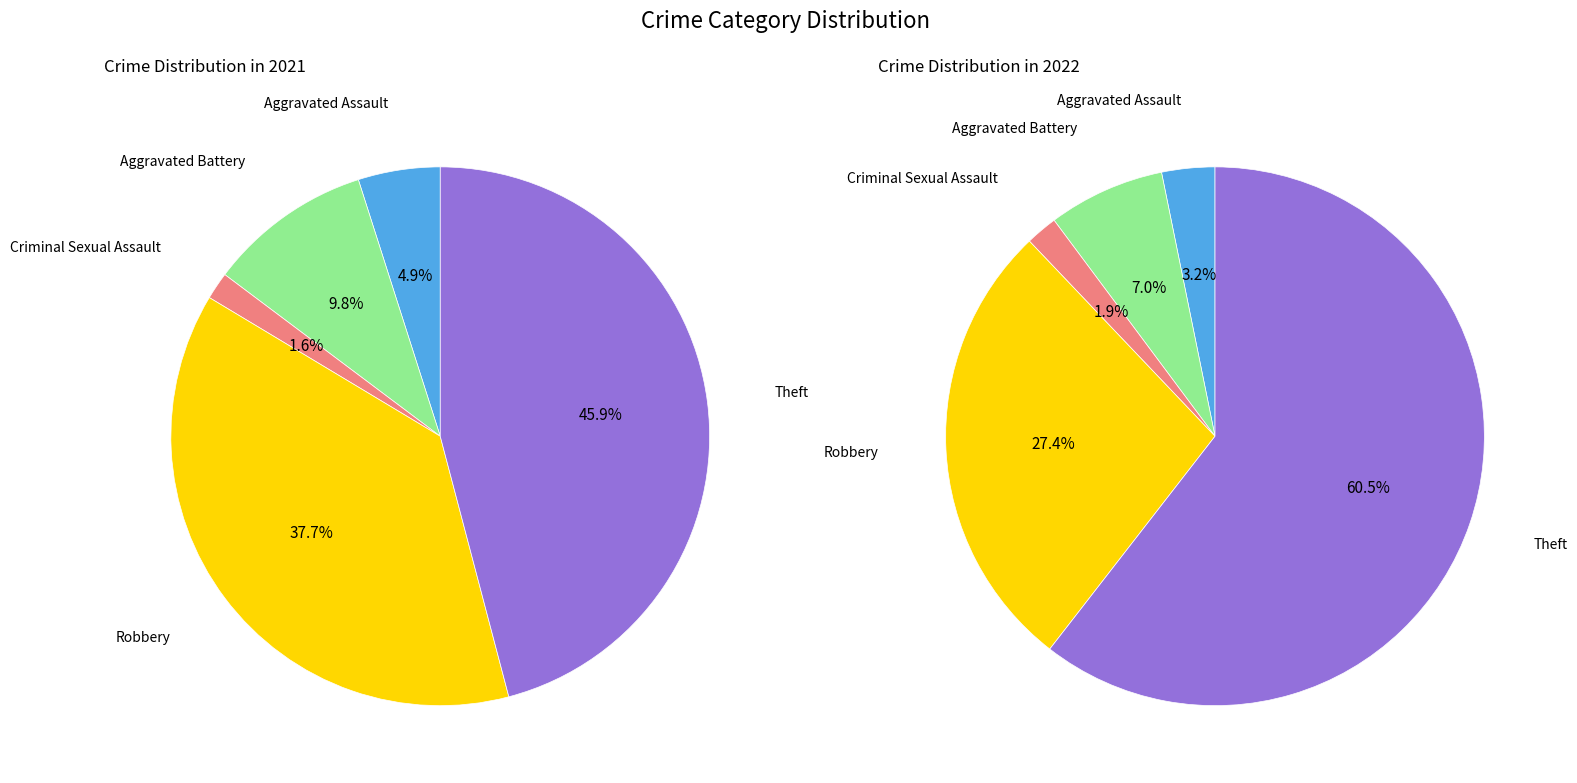

How many segments does this pie chart have?

5